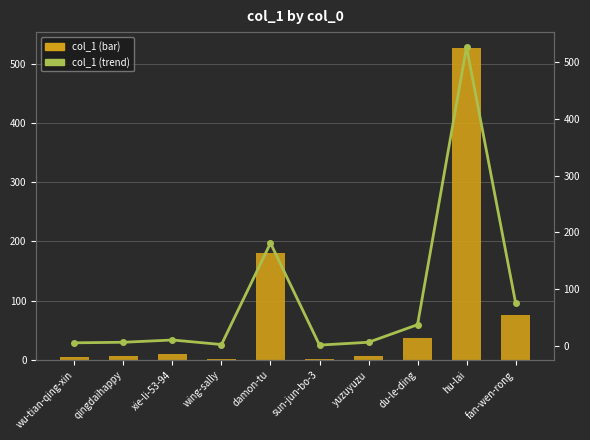

Reading right to left, extract all data points from this chart.

col_1: 76	527	37	6	1	181	2	10	6	5
col_1 (trend): 76	527	37	6	1	181	2	10	6	5